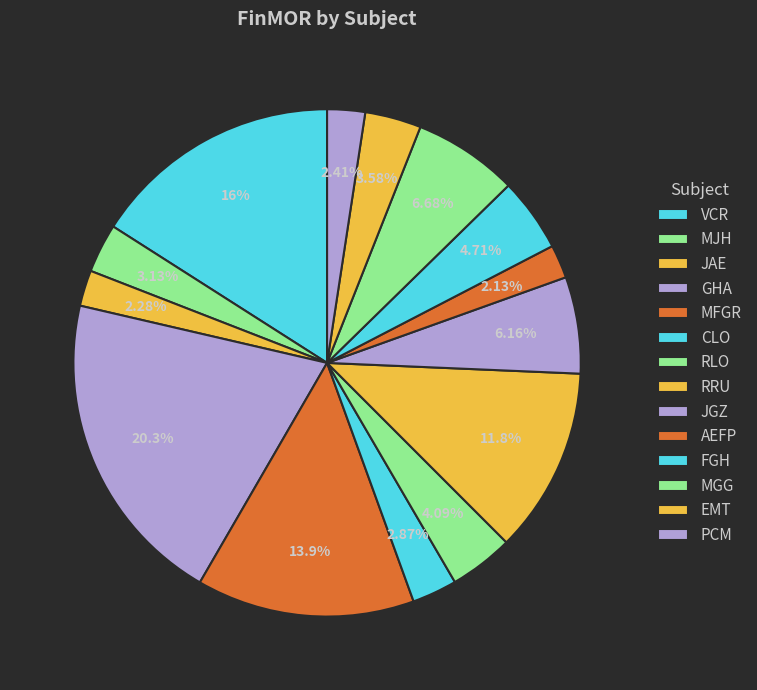

To the nearest percent, what is the average slice percentage?

7%